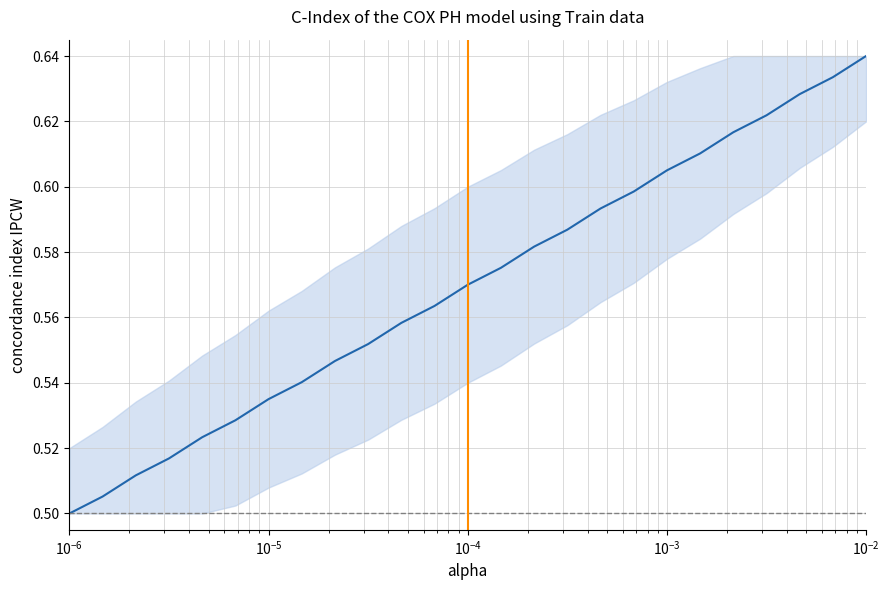

What is the average value?

0.6